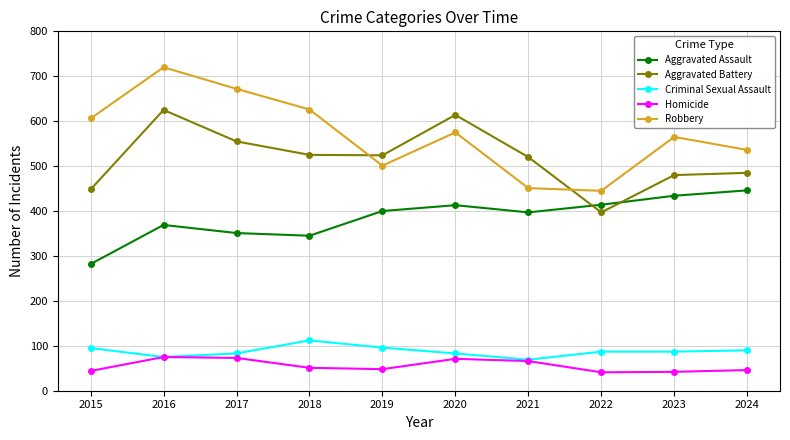

The value of Robbery at 2024 is 179. True or false?

False